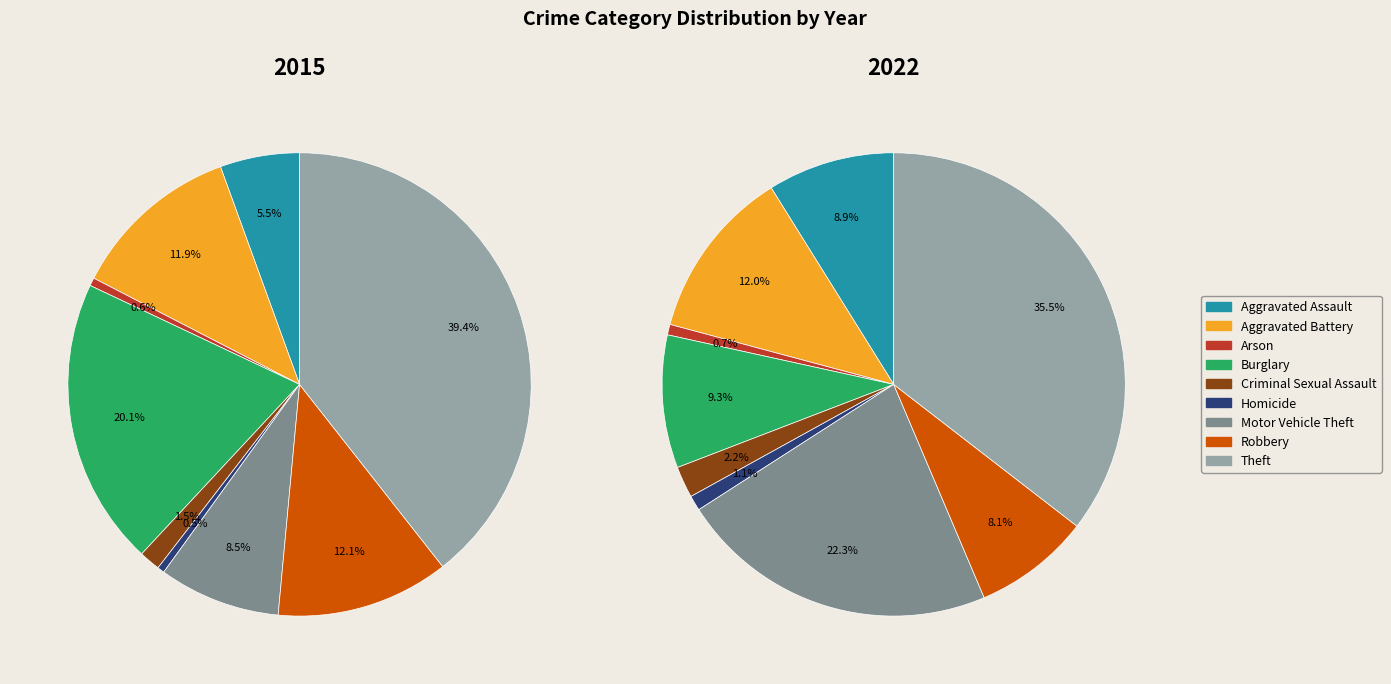

Which slice is the largest?

Theft